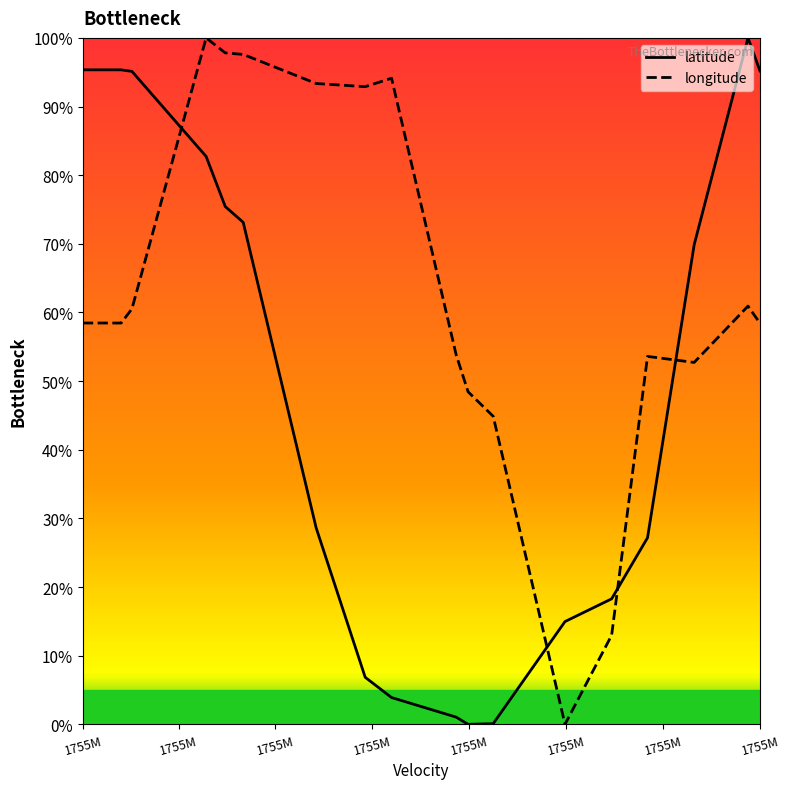

How many interior local peaks does the longitude series have?

4